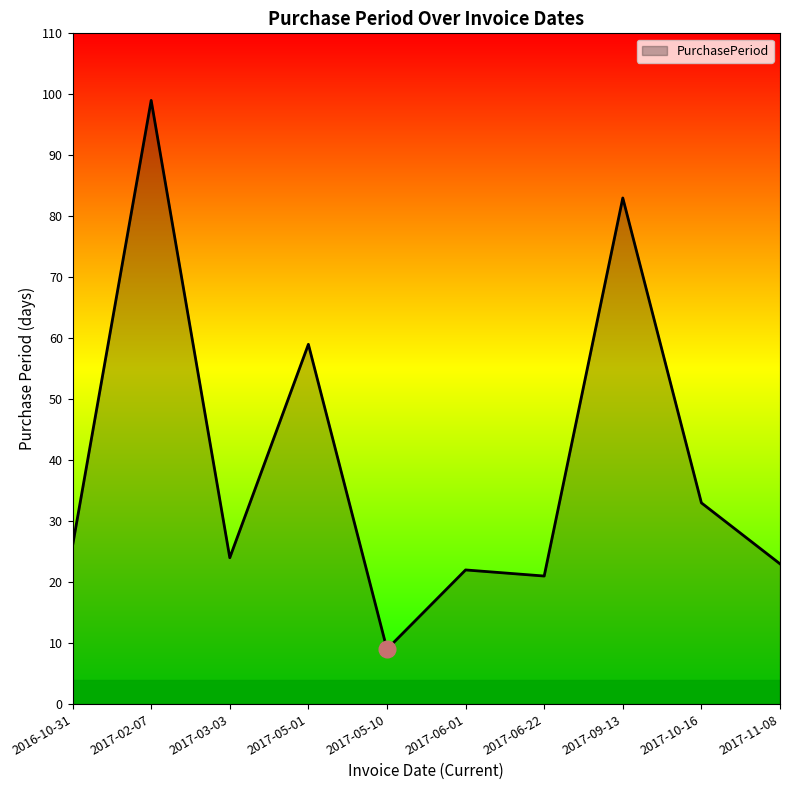

At which category does the data reach its first local valley?

2017-03-03